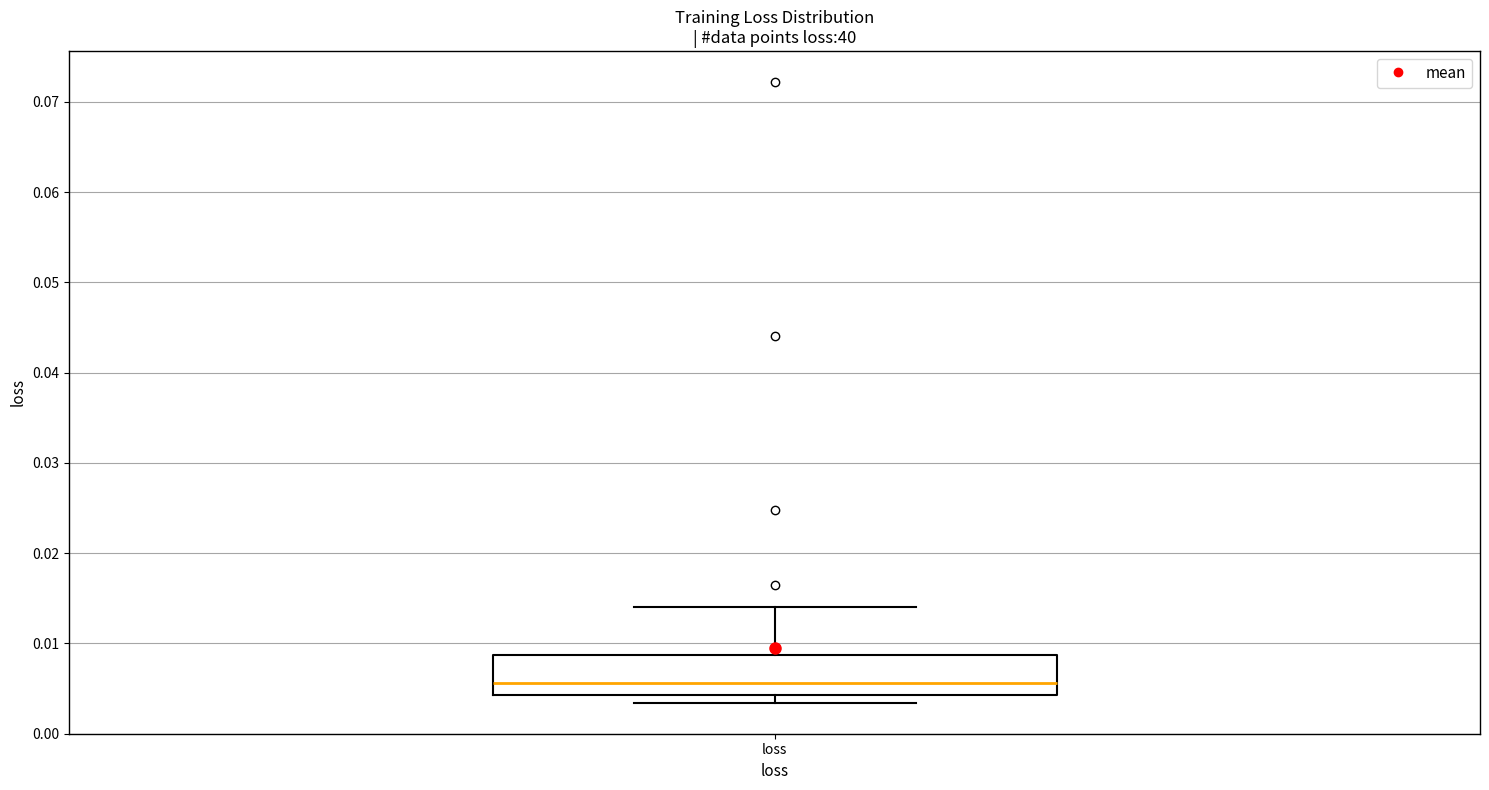

Transcribe this box plot: give where the median line is, the range the box spans, and where the two whiskers end, as read against the y-axis. The values are not printed on the chart, so give them approximately, as read against the axis.

median 0.006, box 0.004 to 0.009, whiskers 0.003 to 0.014